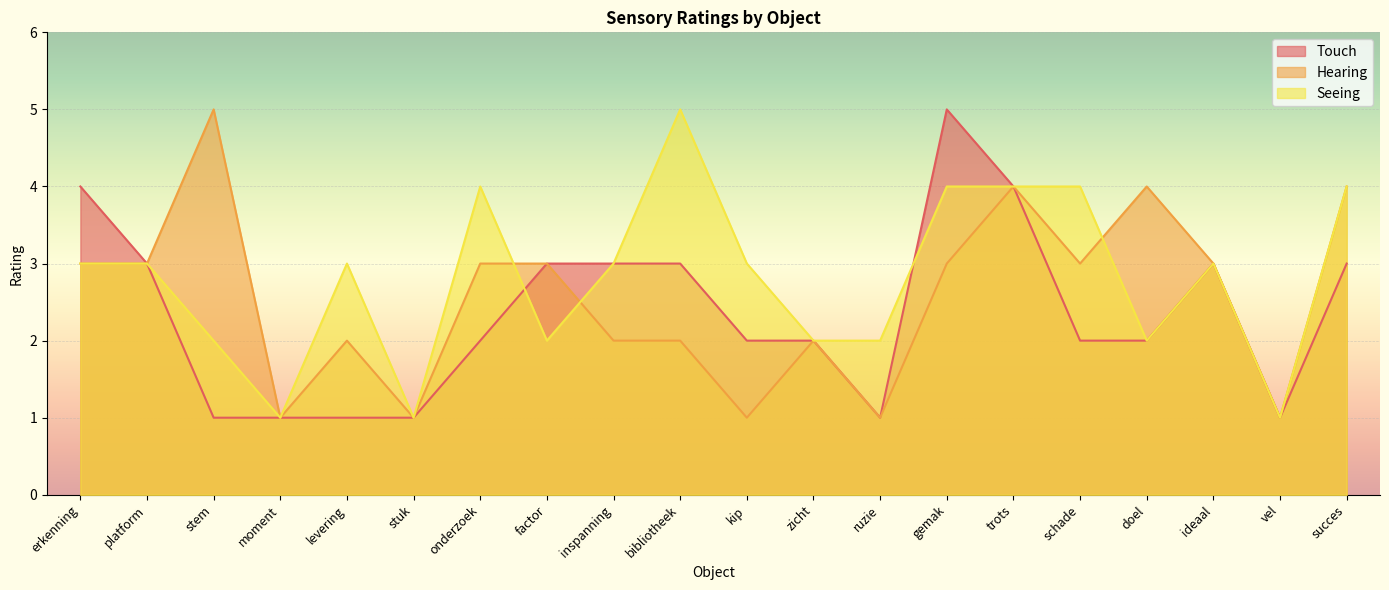

What is the sum of all Seeing values?

56